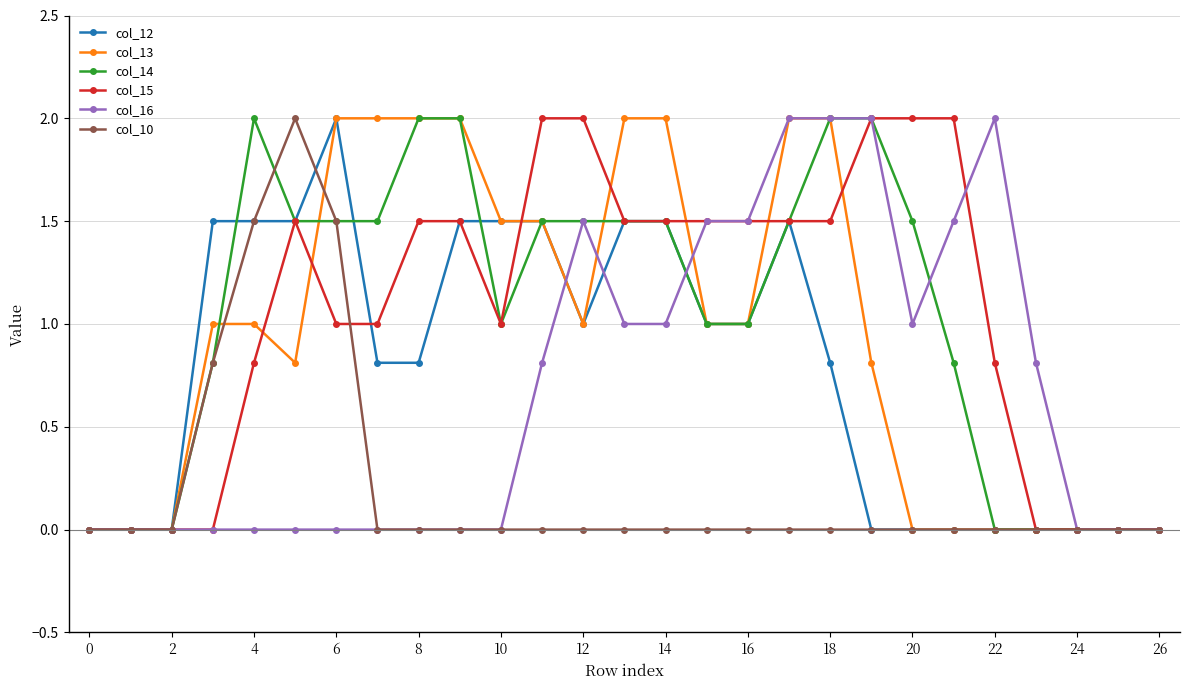

Reading left to right, extract all data points from this chart.

col_12: 0.0	0.0	0.0	1.5	1.5	1.5	2.0	0.8	0.8	1.5	1.5	1.5	1.0	1.5	1.5	1.0	1.0	1.5	0.8	0.0	0.0	0.0	0.0	0.0	0.0	0.0	0.0
col_13: 0.0	0.0	0.0	1.0	1.0	0.8	2.0	2.0	2.0	2.0	1.5	1.5	1.0	2.0	2.0	1.0	1.0	2.0	2.0	0.8	0.0	0.0	0.0	0.0	0.0	0.0	0.0
col_14: 0.0	0.0	0.0	0.8	2.0	1.5	1.5	1.5	2.0	2.0	1.0	1.5	1.5	1.5	1.5	1.0	1.0	1.5	2.0	2.0	1.5	0.8	0.0	0.0	0.0	0.0	0.0
col_15: 0.0	0.0	0.0	0.0	0.8	1.5	1.0	1.0	1.5	1.5	1.0	2.0	2.0	1.5	1.5	1.5	1.5	1.5	1.5	2.0	2.0	2.0	0.8	0.0	0.0	0.0	0.0
col_16: 0.0	0.0	0.0	0.0	0.0	0.0	0.0	0.0	0.0	0.0	0.0	0.8	1.5	1.0	1.0	1.5	1.5	2.0	2.0	2.0	1.0	1.5	2.0	0.8	0.0	0.0	0.0
col_10: 0.0	0.0	0.0	0.8	1.5	2.0	1.5	0.0	0.0	0.0	0.0	0.0	0.0	0.0	0.0	0.0	0.0	0.0	0.0	0.0	0.0	0.0	0.0	0.0	0.0	0.0	0.0